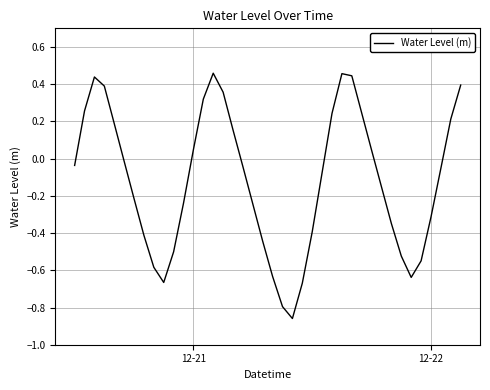

Count the number of data series in this chart.

1